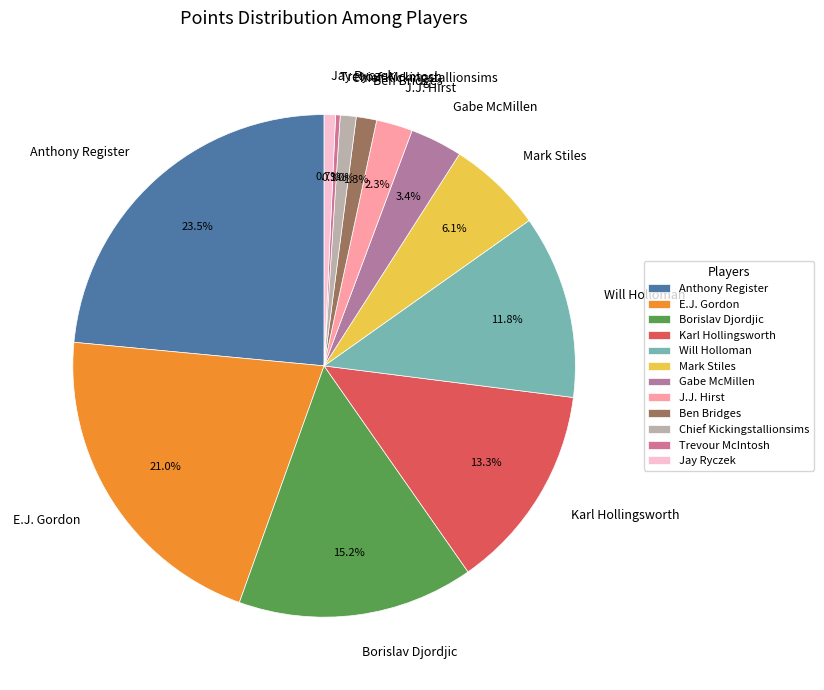

What is the ratio of the value at Chief Kickingstallionsims to the value at Borislav Djordjic?

0.1